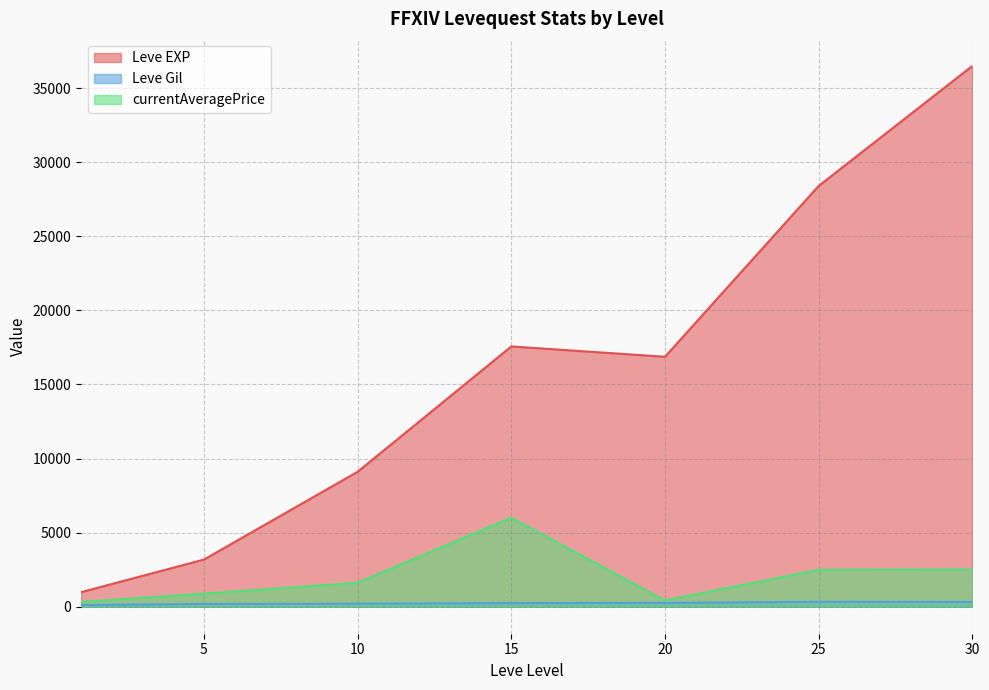

Is it true that Leve Gil equals 695 at 30?

False